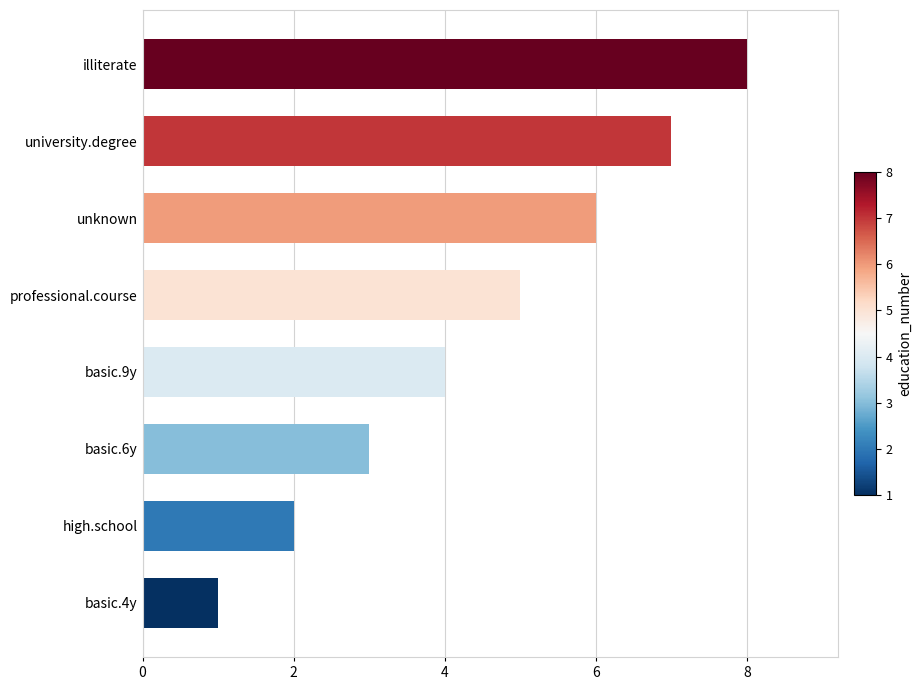

What value does the data have at unknown?

6